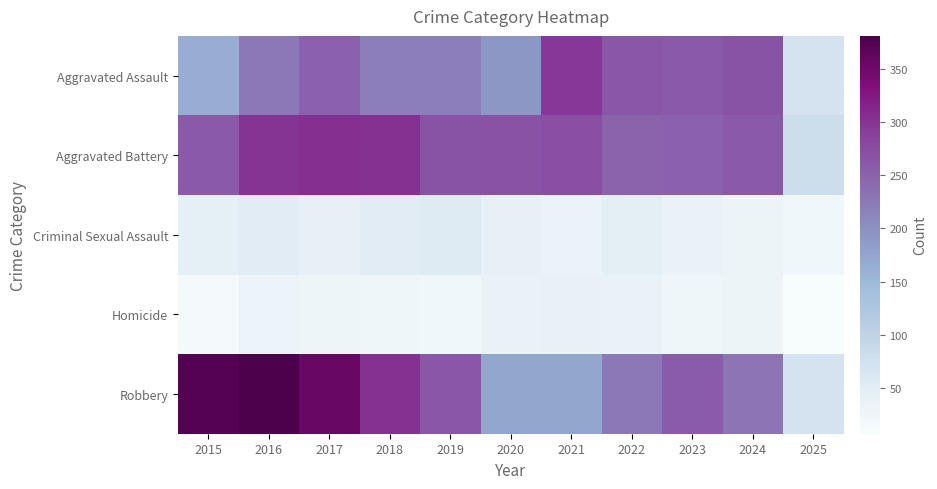

At 2015, list the series in order from smallest to largest.

Homicide, Criminal Sexual Assault, Aggravated Assault, Aggravated Battery, Robbery